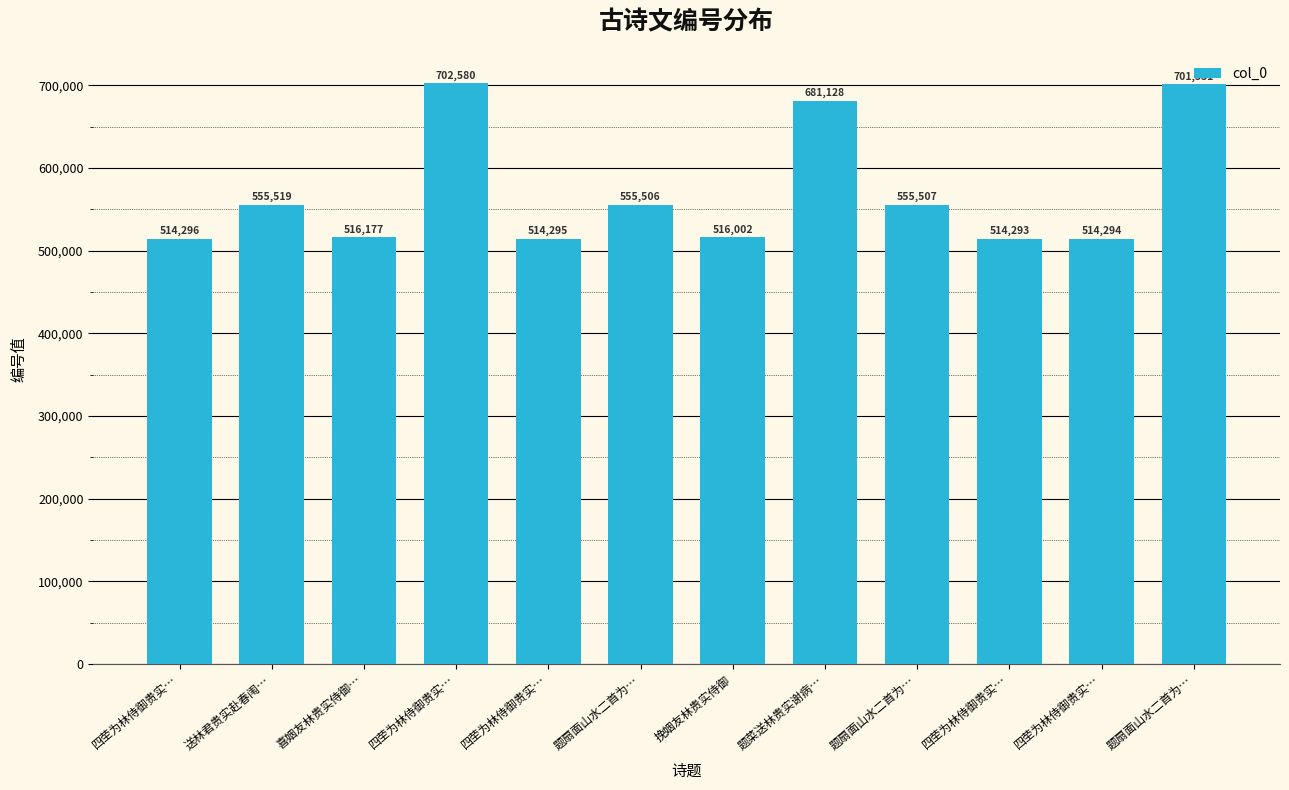

Where does the data first go above 555506?

送林君贵实赴春闱…